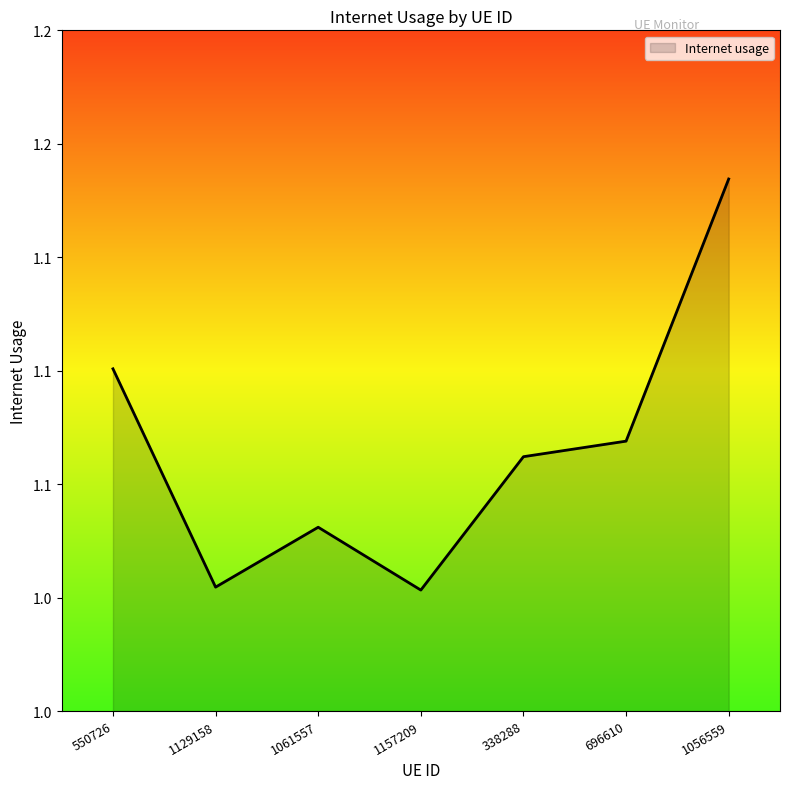

Does the chart have visible grid lines?

No